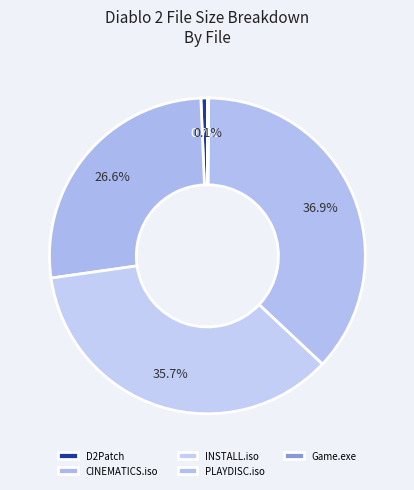

Count the number of slices in the pie.

5